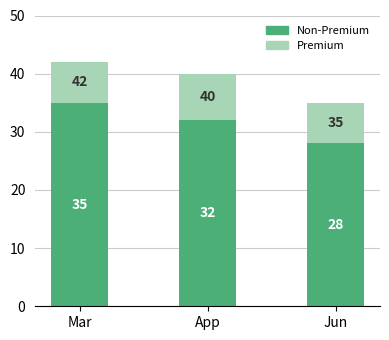

How many bars are there in total?

3